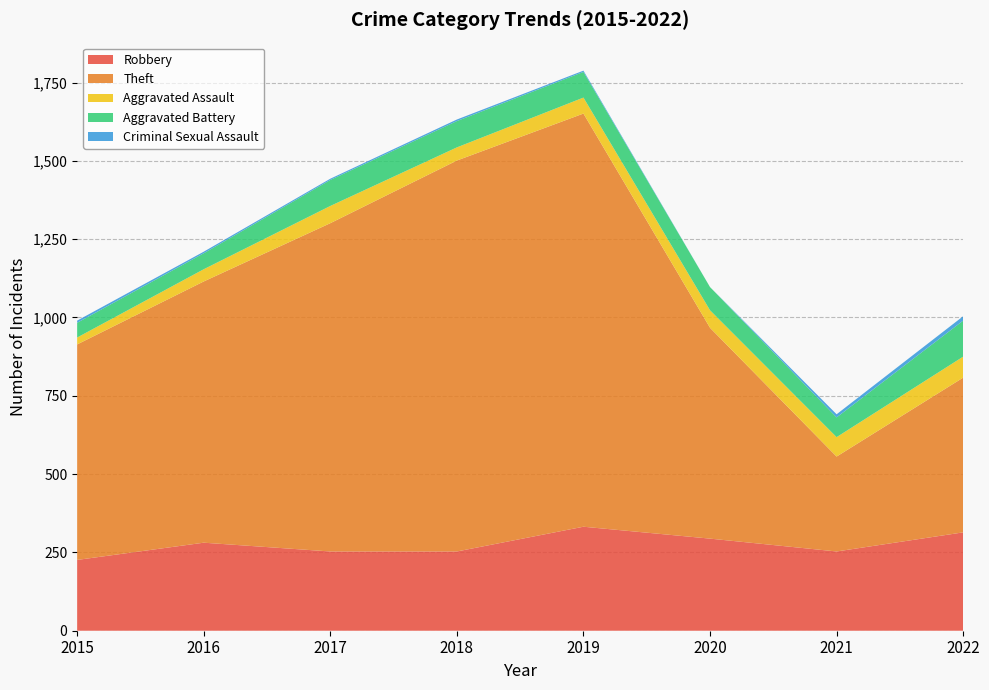

Reading left to right, list all the values displayed in this chart.

Robbery: 226	281	253	253	332	294	253	314
Theft: 688	834	1048	1248	1319	673	303	494
Aggravated Assault: 22	39	55	42	51	56	62	67
Aggravated Battery: 47	51	83	84	82	74	63	115
Criminal Sexual Assault: 7	5	4	5	4	0	10	14